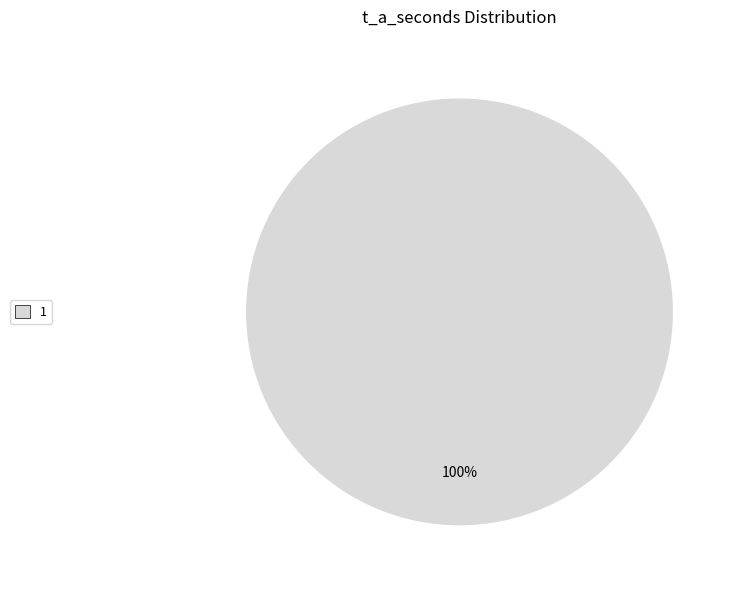

True or false: 1 accounts for 100% of the total.

True